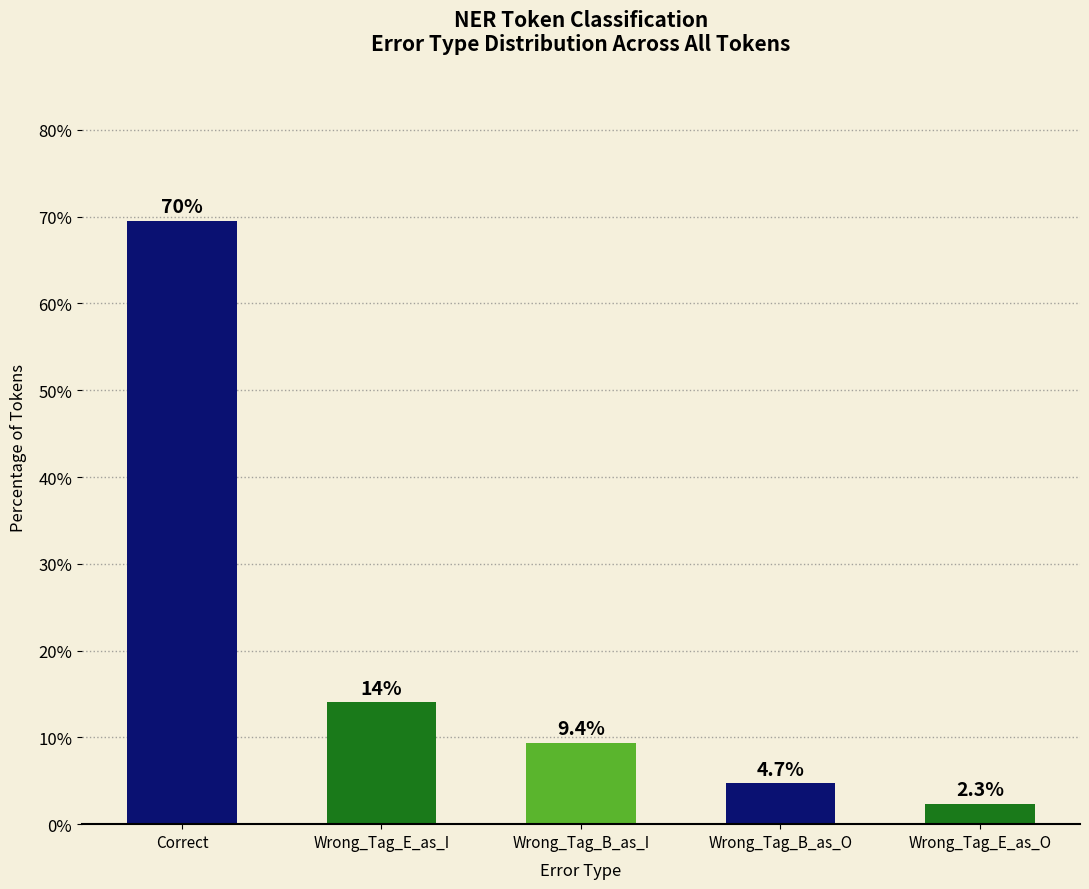

Between Wrong_Tag_B_as_O and Correct, which is larger?

Correct